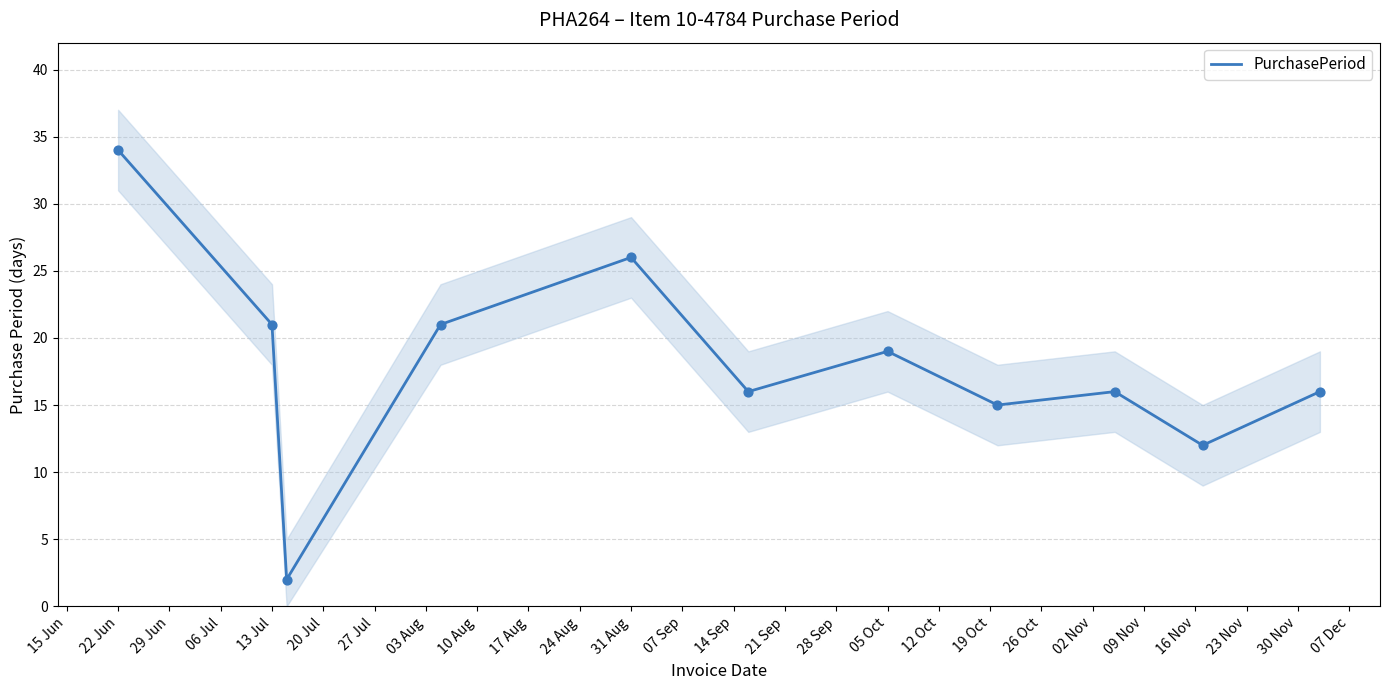

Where is PurchasePeriod nearest to the value 18?

05 Oct